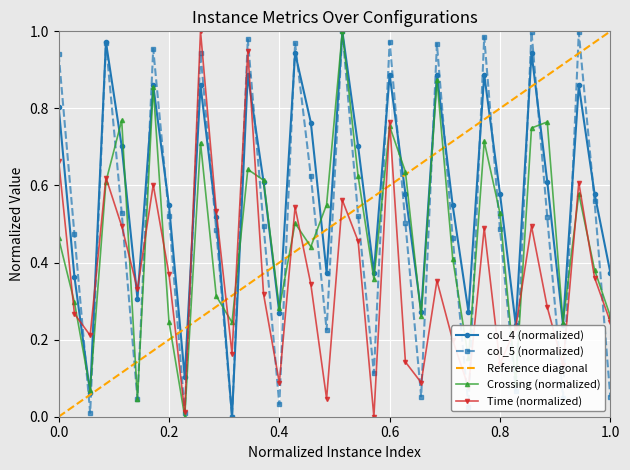

How many interior local valleys does the col_5 (normalized) series have?

11